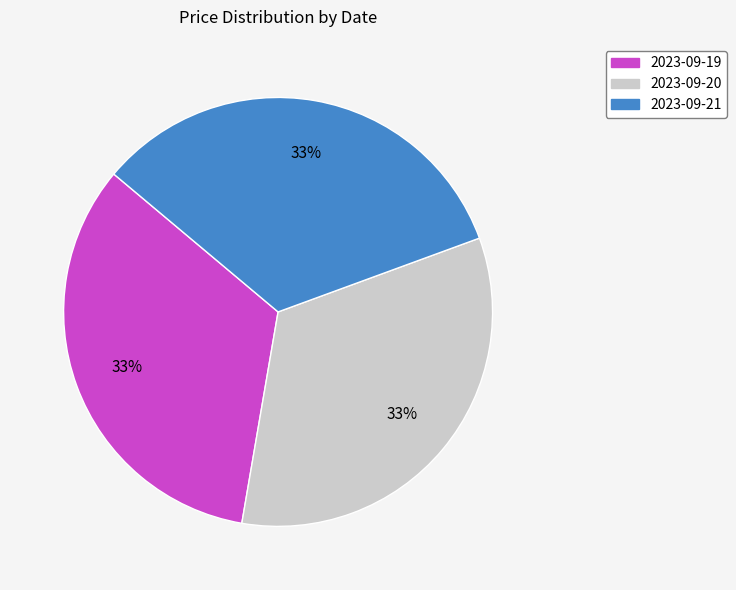

Does 2023-09-19 represent more than half of the total?

No